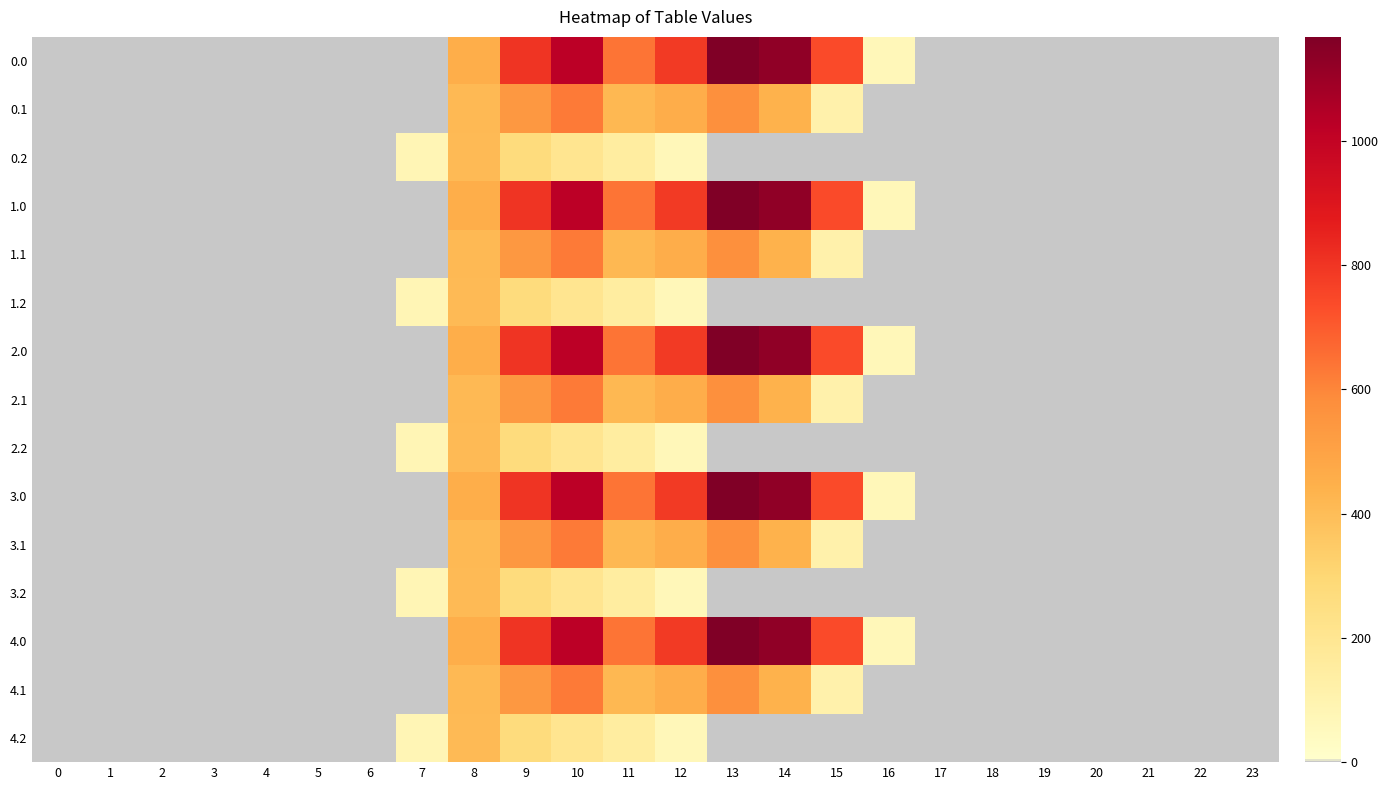

Reading right to left, what are all the values shown in this chart?

0.0: 23=0.0	22=0.0	21=0.0	20=0.0	19=0.0	18=0.0	17=0.0	16=67.6	15=739.0	14=1128.3	13=1167.2	12=784.4	11=640.9	10=1023.2	9=804.0	8=454.2	7=0.0	6=0.0	5=0.0	4=0.0	3=0.0	2=0.0	1=0.0	0=0.0
0.1: 23=0.0	22=0.0	21=0.0	20=0.0	19=0.0	18=0.0	17=0.0	16=0.0	15=111.1	14=438.6	13=574.0	12=456.1	11=415.4	10=628.1	9=542.1	8=412.6	7=0.0	6=0.0	5=0.0	4=0.0	3=0.0	2=0.0	1=0.0	0=0.0
0.2: 23=0.0	22=0.0	21=0.0	20=0.0	19=0.0	18=0.0	17=0.0	16=0.0	15=0.0	14=0.0	13=0.0	12=65.2	11=149.1	10=202.5	9=271.1	8=407.2	7=77.9	6=0.0	5=0.0	4=0.0	3=0.0	2=0.0	1=0.0	0=0.0
1.0: 23=0.0	22=0.0	21=0.0	20=0.0	19=0.0	18=0.0	17=0.0	16=67.6	15=739.0	14=1128.3	13=1167.2	12=784.4	11=640.9	10=1023.2	9=804.0	8=454.2	7=0.0	6=0.0	5=0.0	4=0.0	3=0.0	2=0.0	1=0.0	0=0.0
1.1: 23=0.0	22=0.0	21=0.0	20=0.0	19=0.0	18=0.0	17=0.0	16=0.0	15=111.1	14=438.6	13=574.0	12=456.1	11=415.4	10=628.1	9=542.1	8=412.6	7=0.0	6=0.0	5=0.0	4=0.0	3=0.0	2=0.0	1=0.0	0=0.0
1.2: 23=0.0	22=0.0	21=0.0	20=0.0	19=0.0	18=0.0	17=0.0	16=0.0	15=0.0	14=0.0	13=0.0	12=65.2	11=149.1	10=202.5	9=271.1	8=407.2	7=77.9	6=0.0	5=0.0	4=0.0	3=0.0	2=0.0	1=0.0	0=0.0
2.0: 23=0.0	22=0.0	21=0.0	20=0.0	19=0.0	18=0.0	17=0.0	16=67.6	15=739.0	14=1128.3	13=1167.2	12=784.4	11=640.9	10=1023.2	9=804.0	8=454.2	7=0.0	6=0.0	5=0.0	4=0.0	3=0.0	2=0.0	1=0.0	0=0.0
2.1: 23=0.0	22=0.0	21=0.0	20=0.0	19=0.0	18=0.0	17=0.0	16=0.0	15=111.1	14=438.6	13=574.0	12=456.1	11=415.4	10=628.1	9=542.1	8=412.6	7=0.0	6=0.0	5=0.0	4=0.0	3=0.0	2=0.0	1=0.0	0=0.0
2.2: 23=0.0	22=0.0	21=0.0	20=0.0	19=0.0	18=0.0	17=0.0	16=0.0	15=0.0	14=0.0	13=0.0	12=65.2	11=149.1	10=202.5	9=271.1	8=407.2	7=77.9	6=0.0	5=0.0	4=0.0	3=0.0	2=0.0	1=0.0	0=0.0
3.0: 23=0.0	22=0.0	21=0.0	20=0.0	19=0.0	18=0.0	17=0.0	16=67.6	15=739.0	14=1128.3	13=1167.2	12=784.4	11=640.9	10=1023.2	9=804.0	8=454.2	7=0.0	6=0.0	5=0.0	4=0.0	3=0.0	2=0.0	1=0.0	0=0.0
3.1: 23=0.0	22=0.0	21=0.0	20=0.0	19=0.0	18=0.0	17=0.0	16=0.0	15=111.1	14=438.6	13=574.0	12=456.1	11=415.4	10=628.1	9=542.1	8=412.6	7=0.0	6=0.0	5=0.0	4=0.0	3=0.0	2=0.0	1=0.0	0=0.0
3.2: 23=0.0	22=0.0	21=0.0	20=0.0	19=0.0	18=0.0	17=0.0	16=0.0	15=0.0	14=0.0	13=0.0	12=65.2	11=149.1	10=202.5	9=271.1	8=407.2	7=77.9	6=0.0	5=0.0	4=0.0	3=0.0	2=0.0	1=0.0	0=0.0
4.0: 23=0.0	22=0.0	21=0.0	20=0.0	19=0.0	18=0.0	17=0.0	16=67.6	15=739.0	14=1128.3	13=1167.2	12=784.4	11=640.9	10=1023.2	9=804.0	8=454.2	7=0.0	6=0.0	5=0.0	4=0.0	3=0.0	2=0.0	1=0.0	0=0.0
4.1: 23=0.0	22=0.0	21=0.0	20=0.0	19=0.0	18=0.0	17=0.0	16=0.0	15=111.1	14=438.6	13=574.0	12=456.1	11=415.4	10=628.1	9=542.1	8=412.6	7=0.0	6=0.0	5=0.0	4=0.0	3=0.0	2=0.0	1=0.0	0=0.0
4.2: 23=0.0	22=0.0	21=0.0	20=0.0	19=0.0	18=0.0	17=0.0	16=0.0	15=0.0	14=0.0	13=0.0	12=65.2	11=149.1	10=202.5	9=271.1	8=407.2	7=77.9	6=0.0	5=0.0	4=0.0	3=0.0	2=0.0	1=0.0	0=0.0